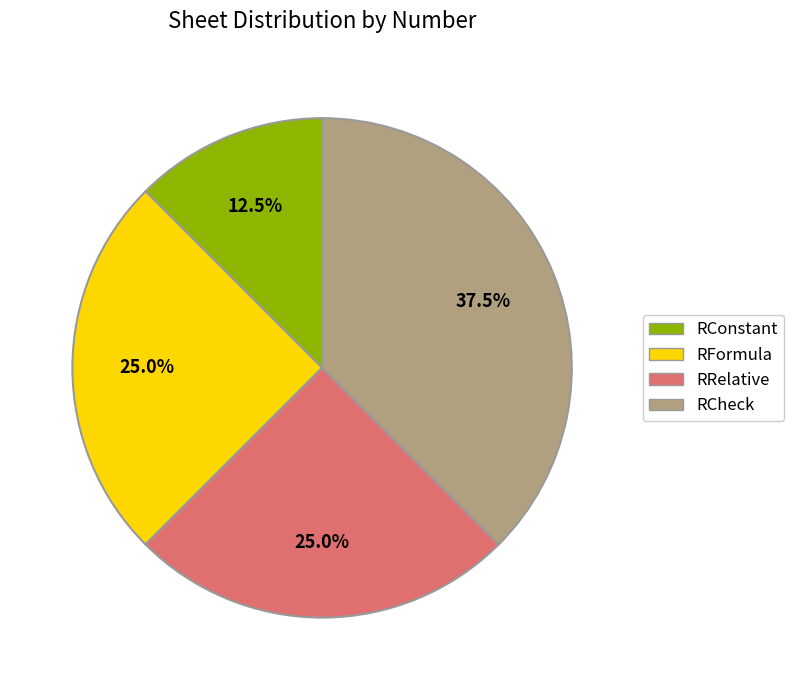

What is the smallest slice in the pie chart?

RConstant